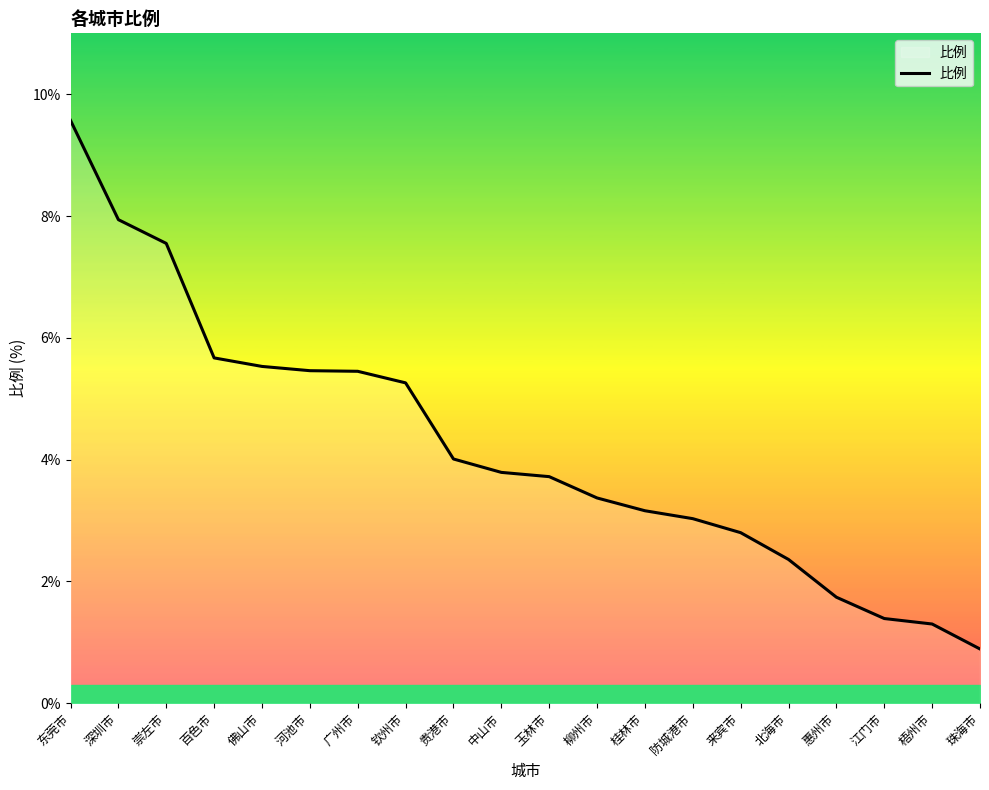

Which label corresponds to the largest value in the chart?

东莞市